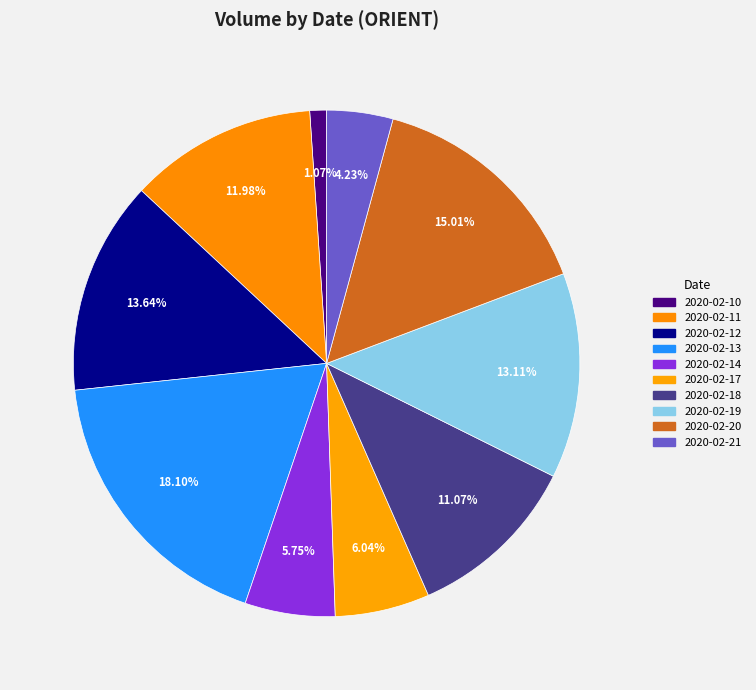

Is it true that 2020-02-12 is 14% of the pie?

True